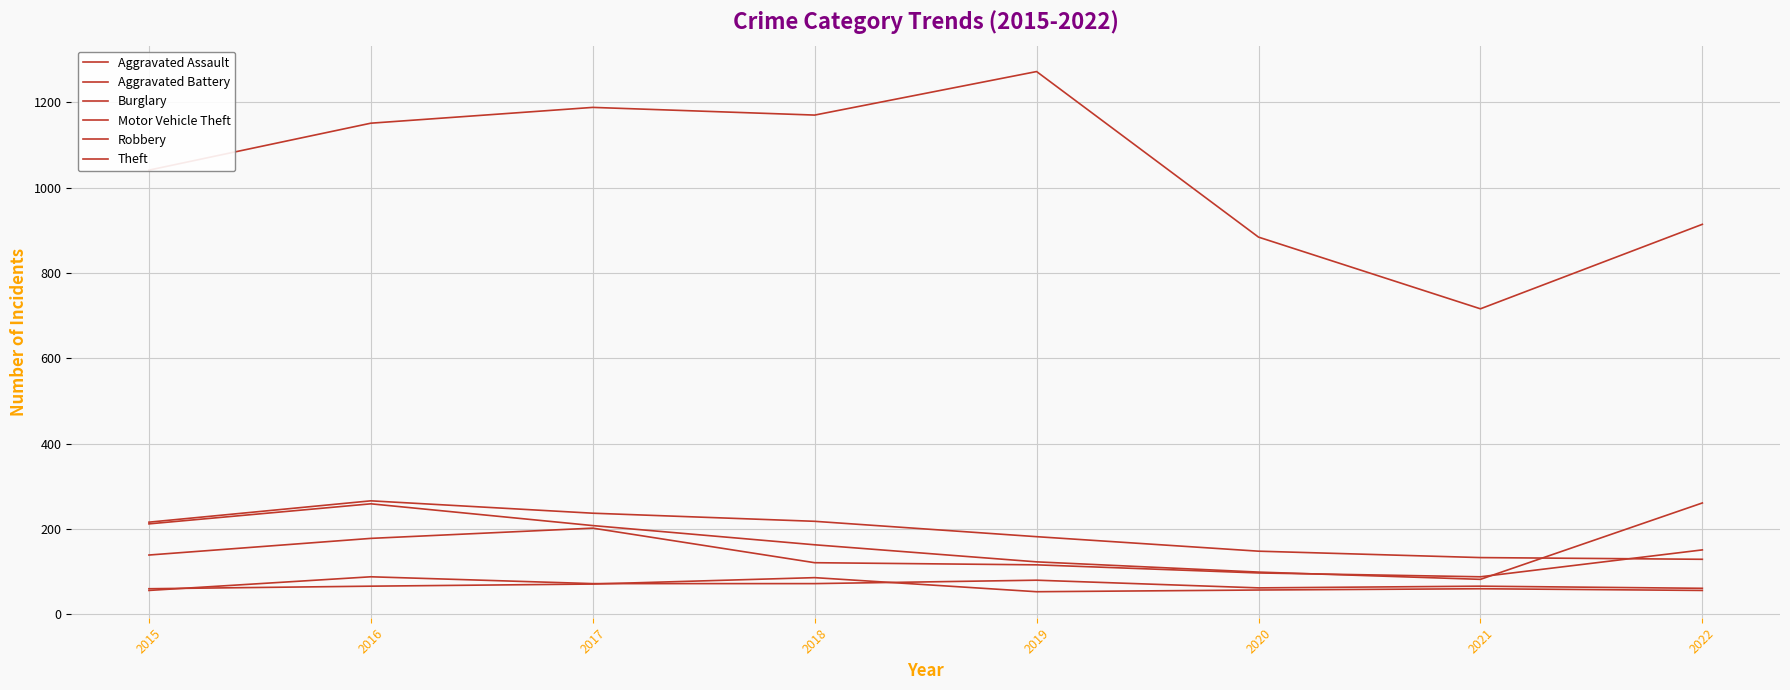

Which series changed the most between 2017 and 2021?

Theft